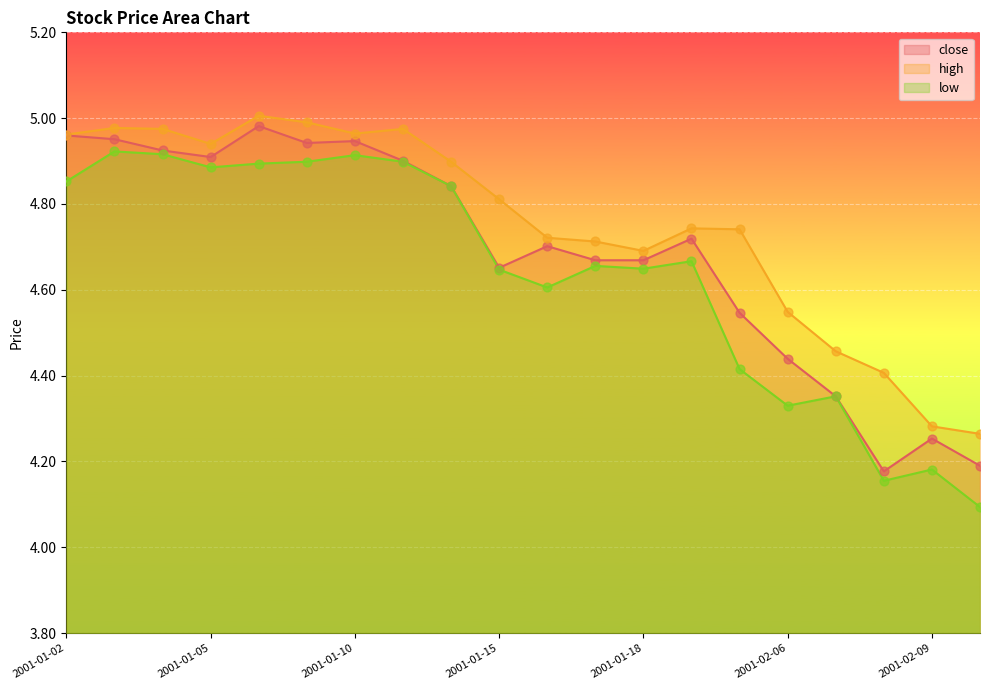

Which series reaches the maximum Y coordinate?

high